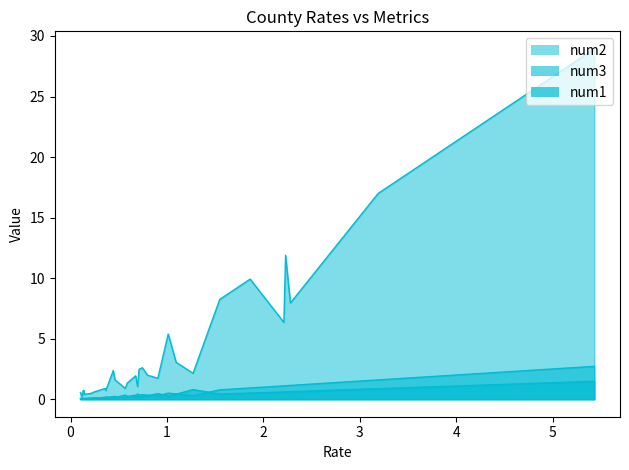

What is the average value of the num1 series?

0.3